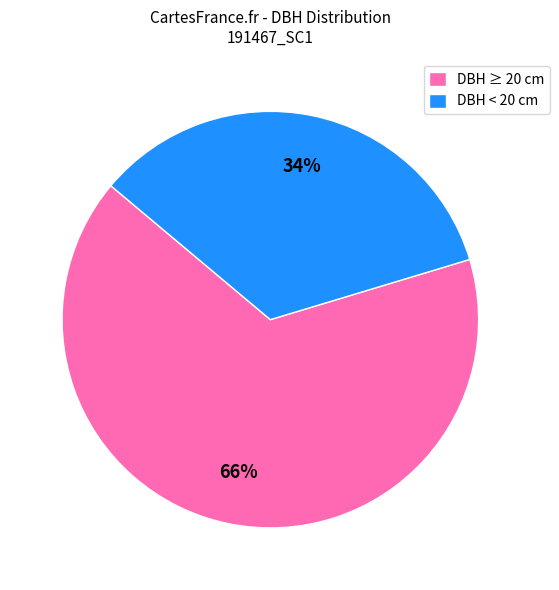

Count the number of slices in the pie.

2